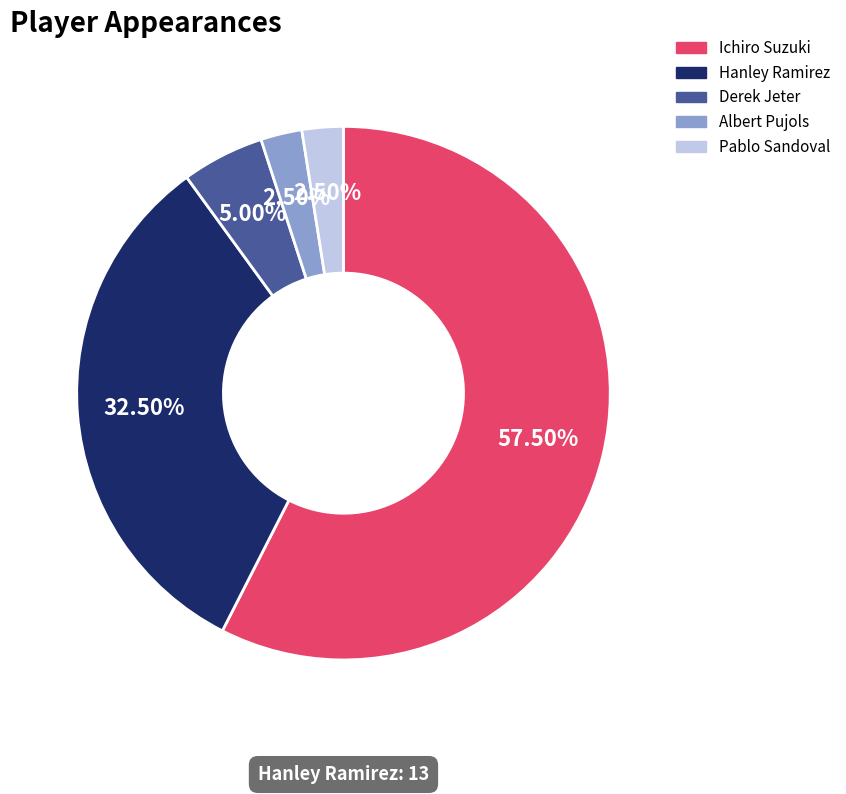

What percentage do Albert Pujols and Hanley Ramirez together represent?

35.0%